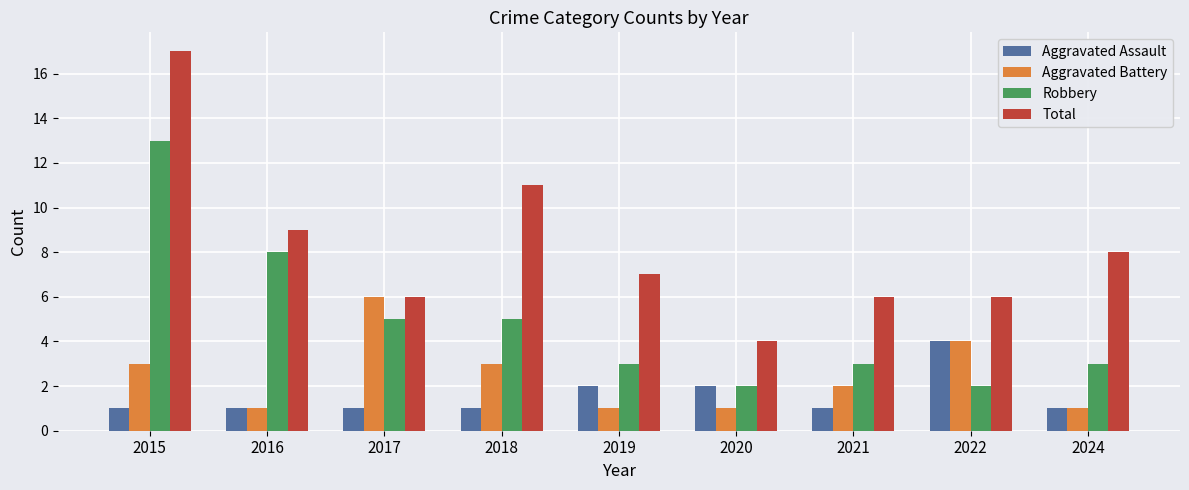

How many data points does each series have?

9